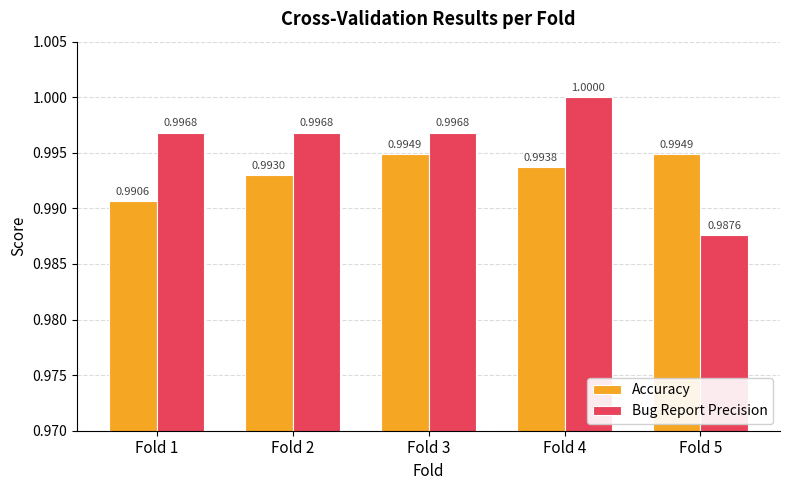

What is the sum of the Bug Report Precision values at Fold 4 and Fold 2?

2.0